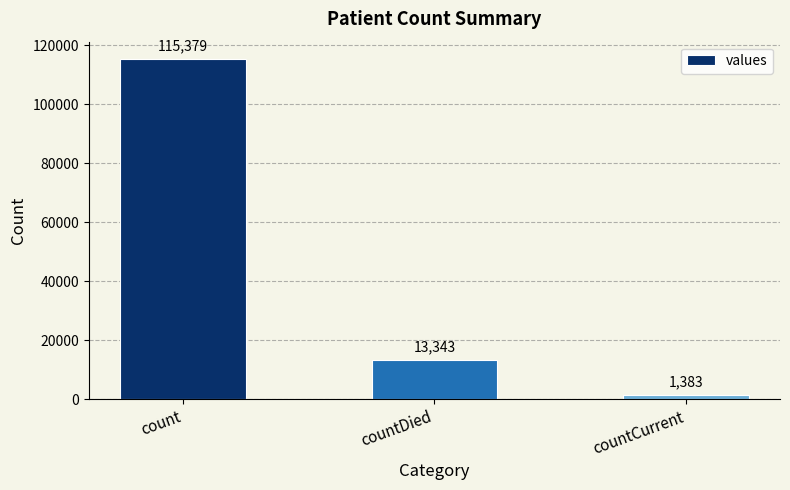

How many series are shown in this chart?

1